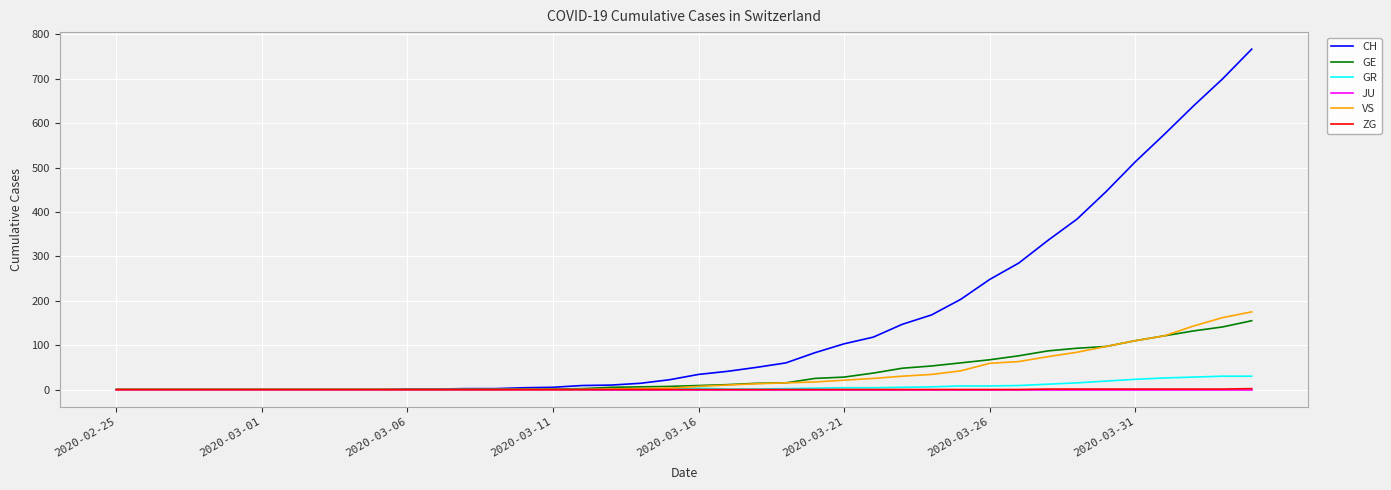

Which series has the widest spread of values?

CH